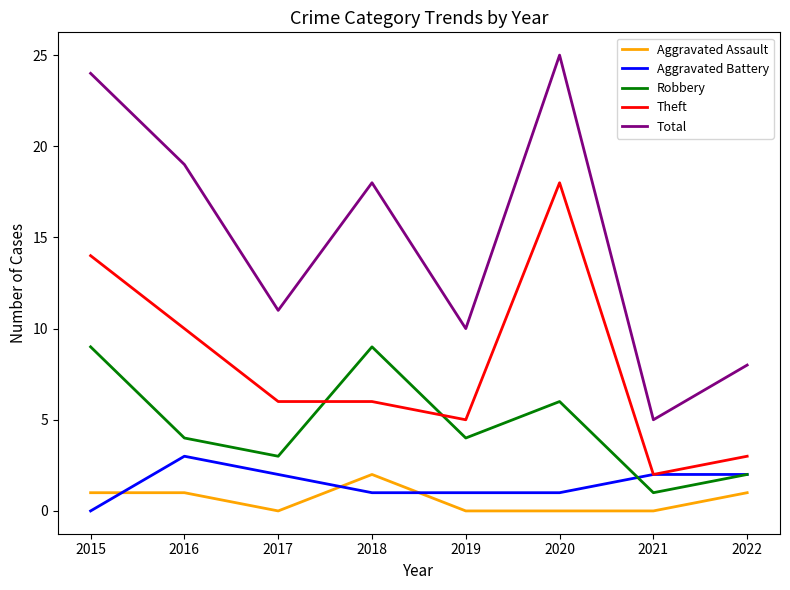

List the series in order of their peak value, lowest first.

Aggravated Assault, Aggravated Battery, Robbery, Theft, Total